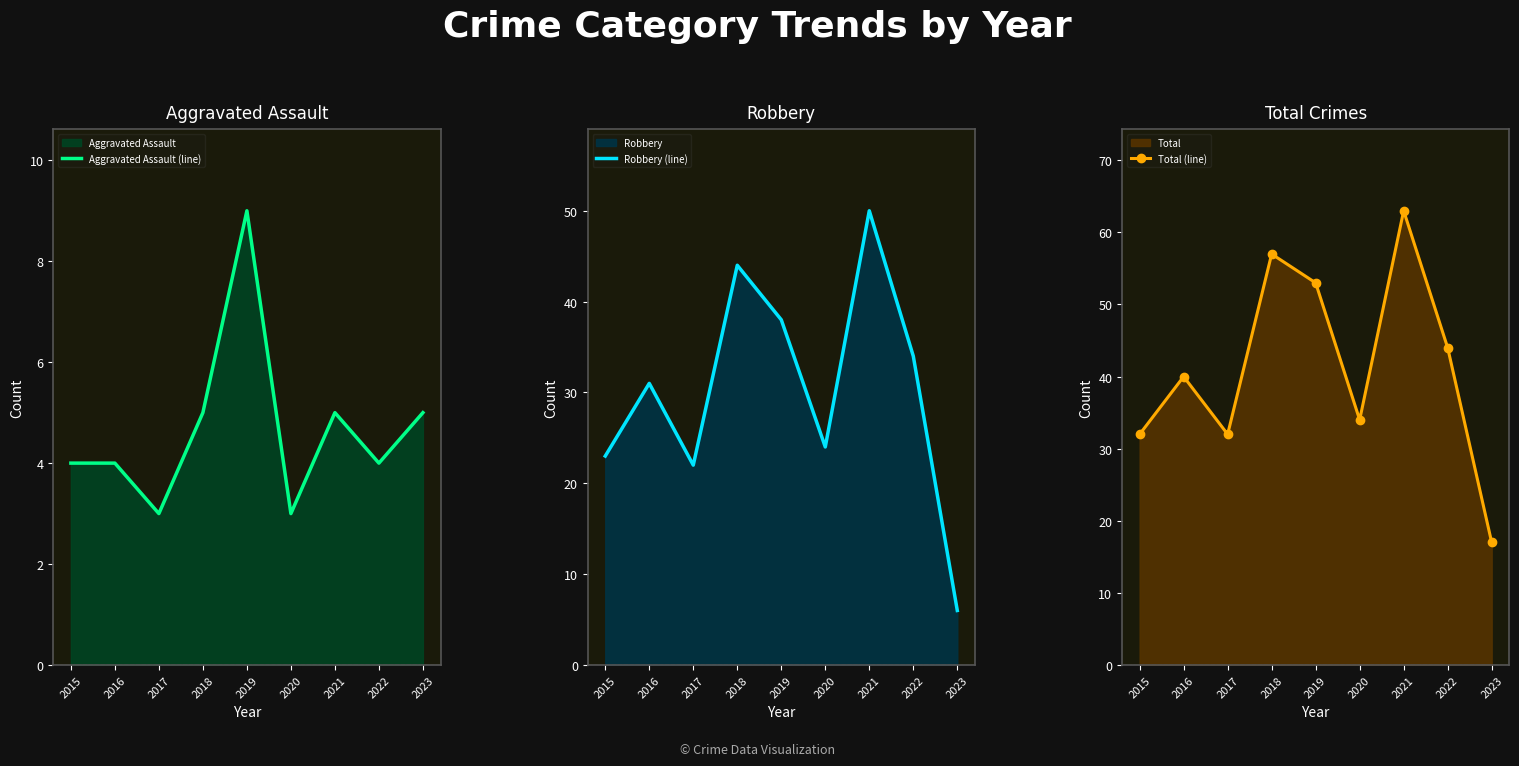

What is the maximum value shown in the chart?

63